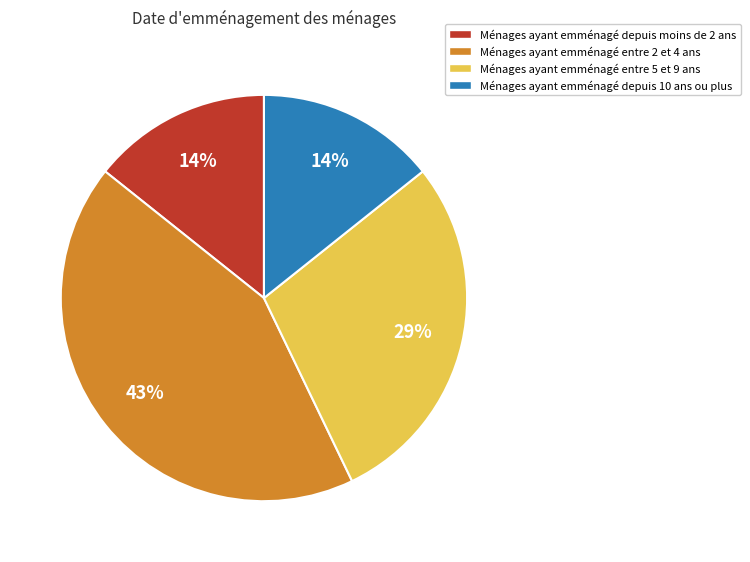

Does any single category account for the majority?

No